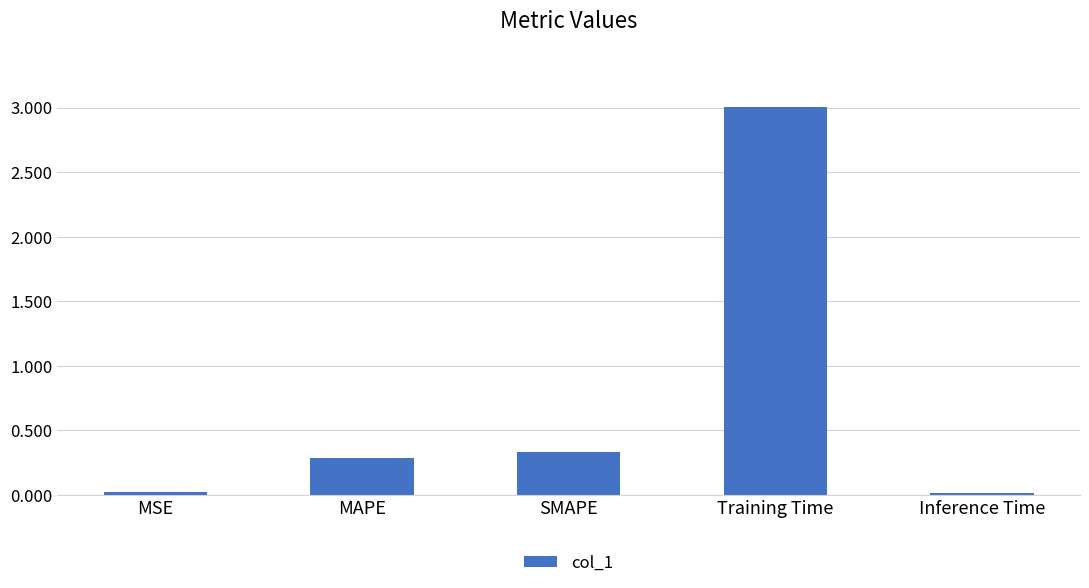

What is the difference between the maximum and minimum values?

3.0